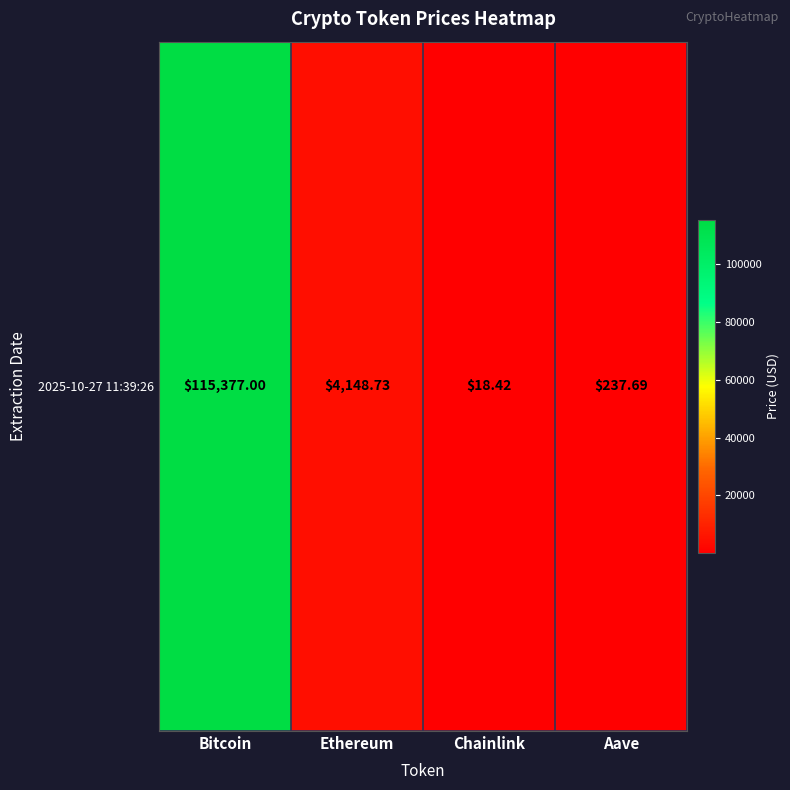

What is the change in value from Bitcoin to Chainlink?

-115358.6